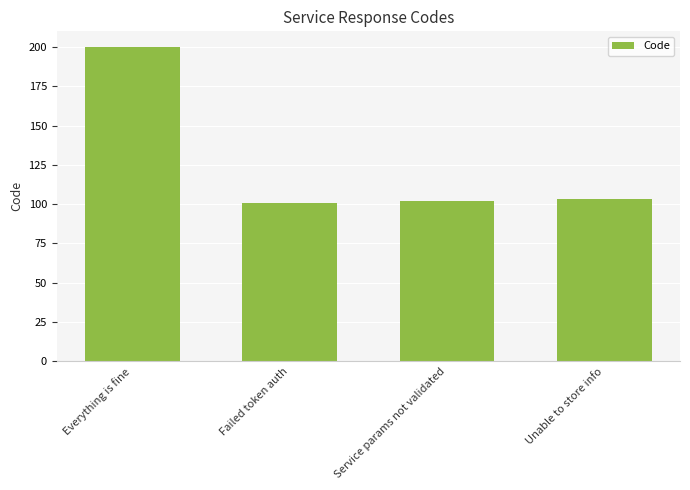

At which category does the chart reach its peak across all series?

Everything is fine